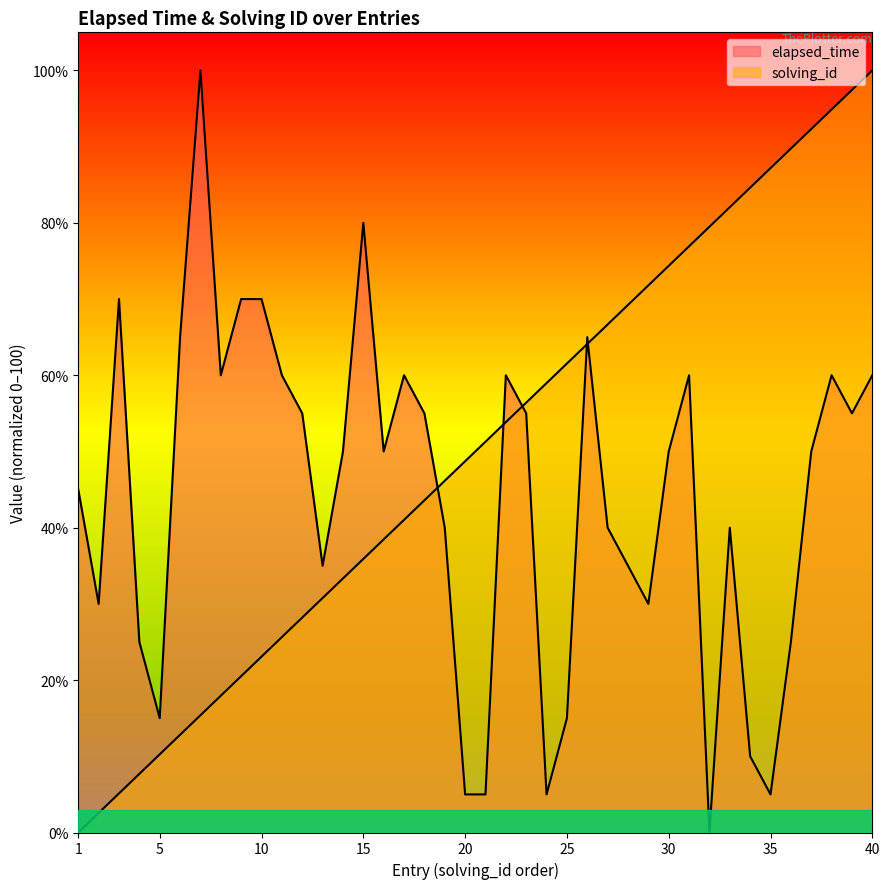

How many categories are shown in the chart?

40